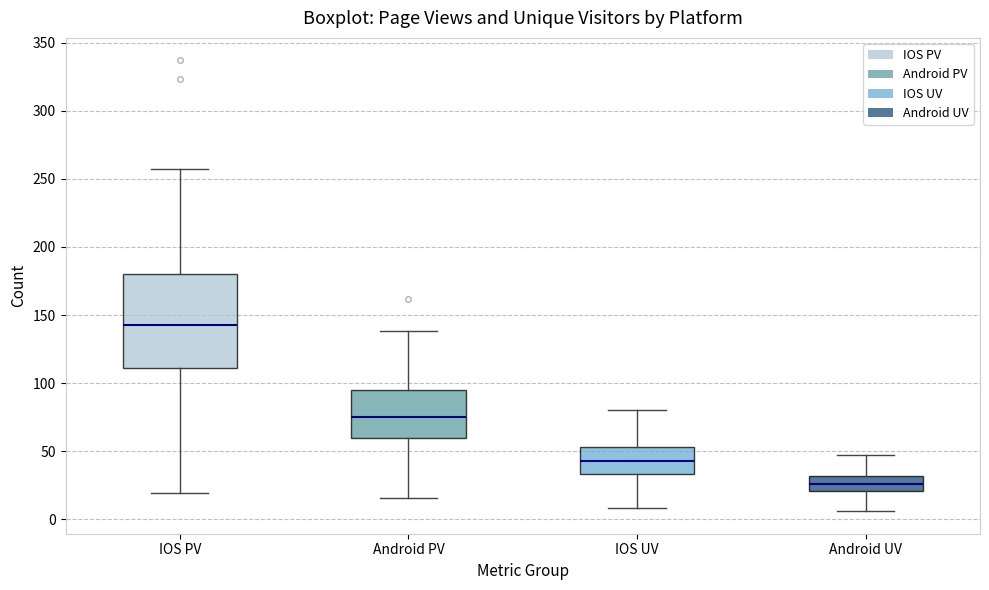

Reading left to right, read every box against the y-axis: the position of its median line, the range the box covers, and the ends of its whiskers. The values are not printed on the chart, so give them approximately, as read against the axis.

IOS PV: median 145, box 110 to 180, whiskers 20 to 255
Android PV: median 75, box 60 to 95, whiskers 15 to 140
IOS UV: median 45, box 35 to 55, whiskers 10 to 80
Android UV: median 25, box 20 to 30, whiskers 5 to 45